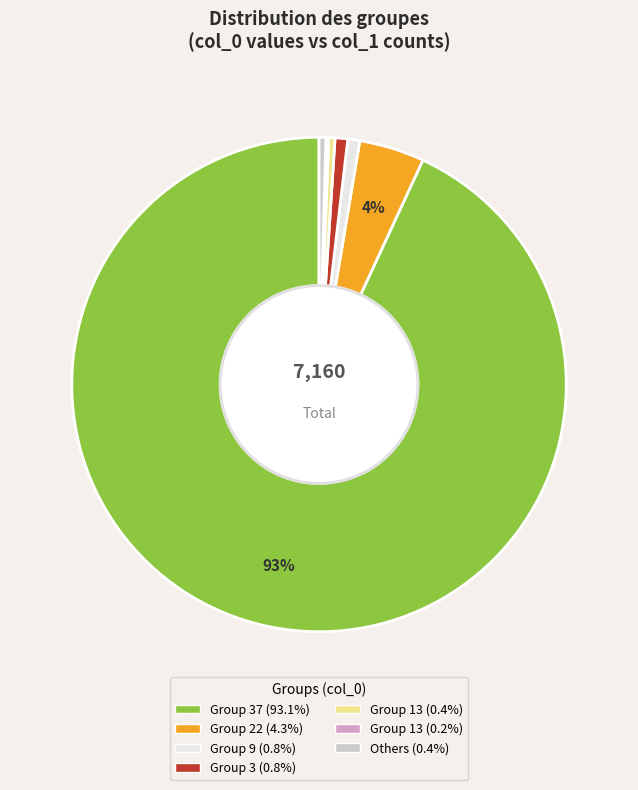

Is there any slice that represents more than half of the pie?

Yes